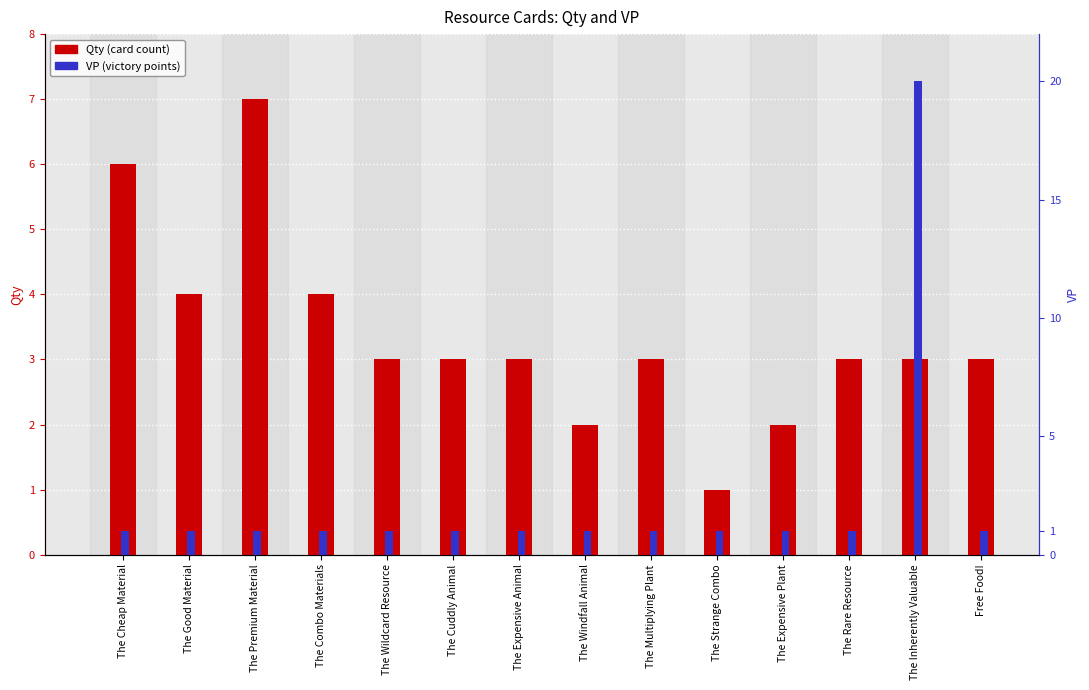

Count the Qty values in the range 3 to 4.

9